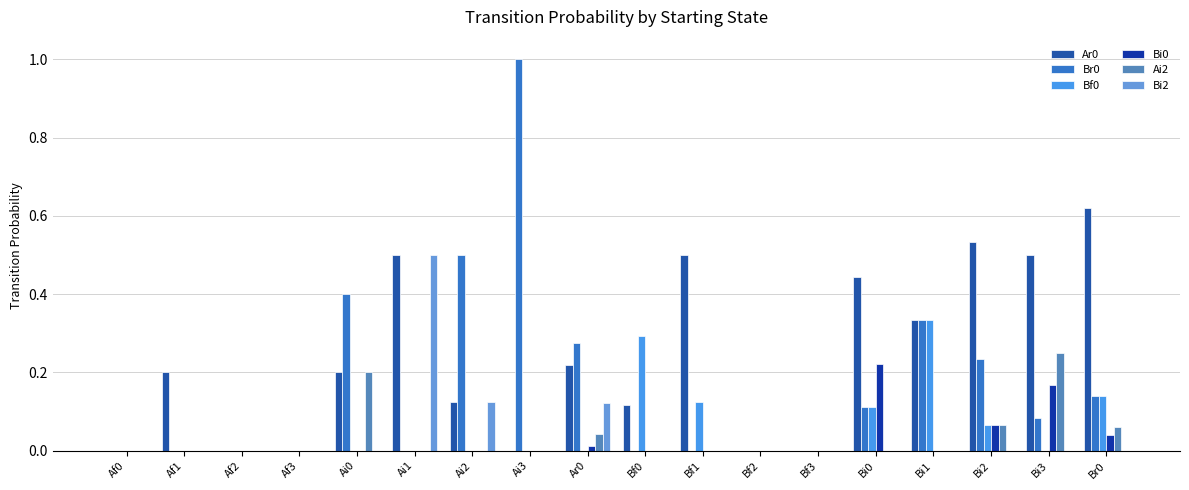

Count the number of categories in the chart.

18